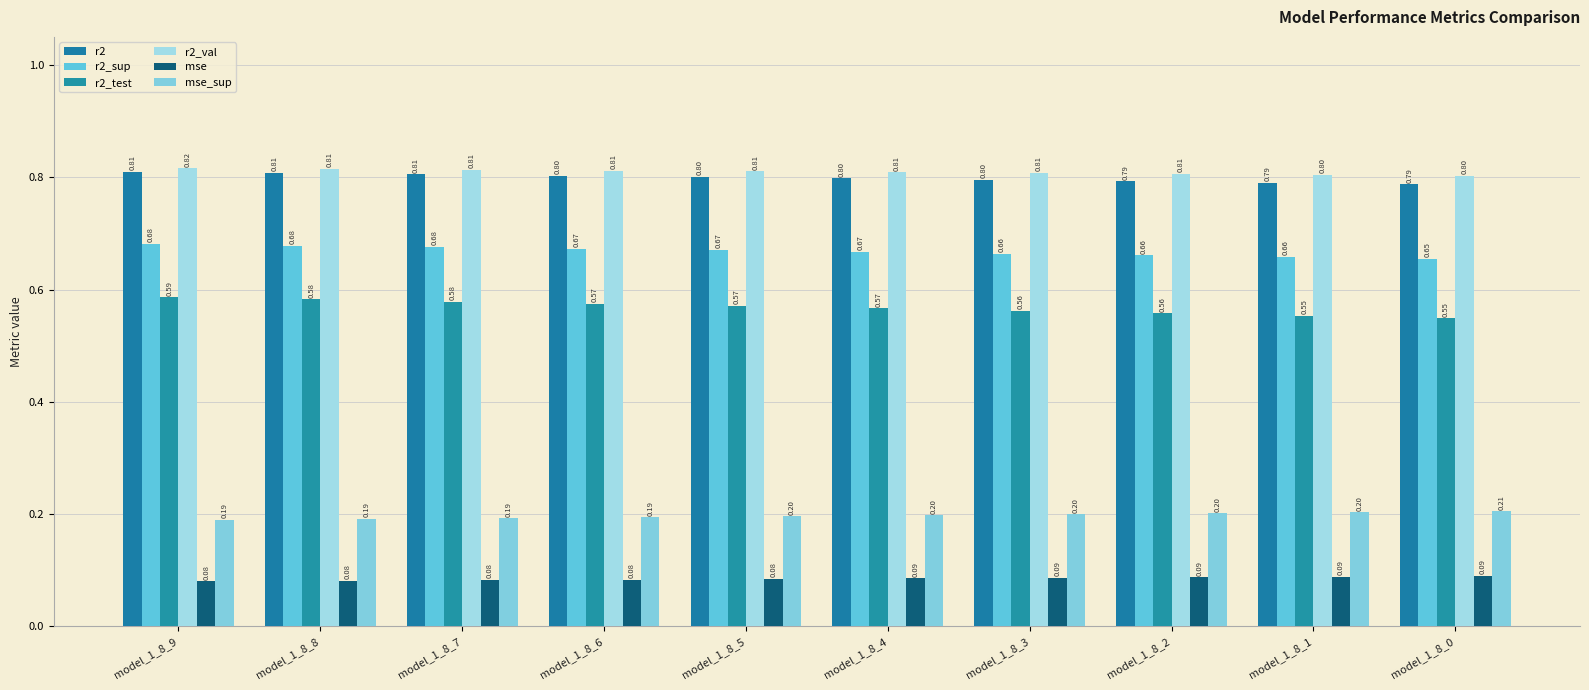

The value of mse_sup at model_1_8_0 is 0.3. True or false?

False